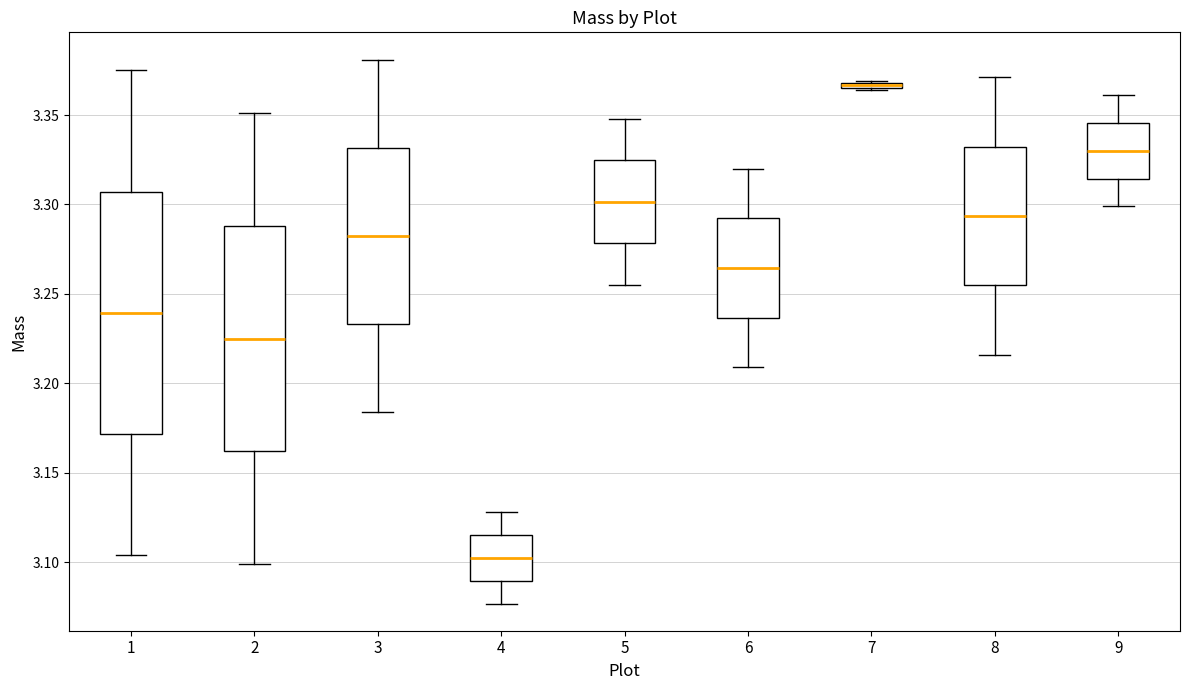

Which box is the tallest, from its lower edge to its upper edge?

1